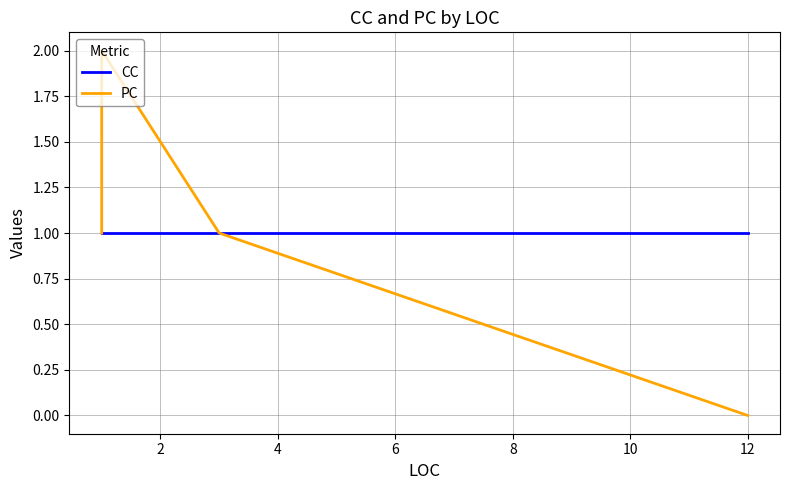

Which series has the widest spread of values?

PC